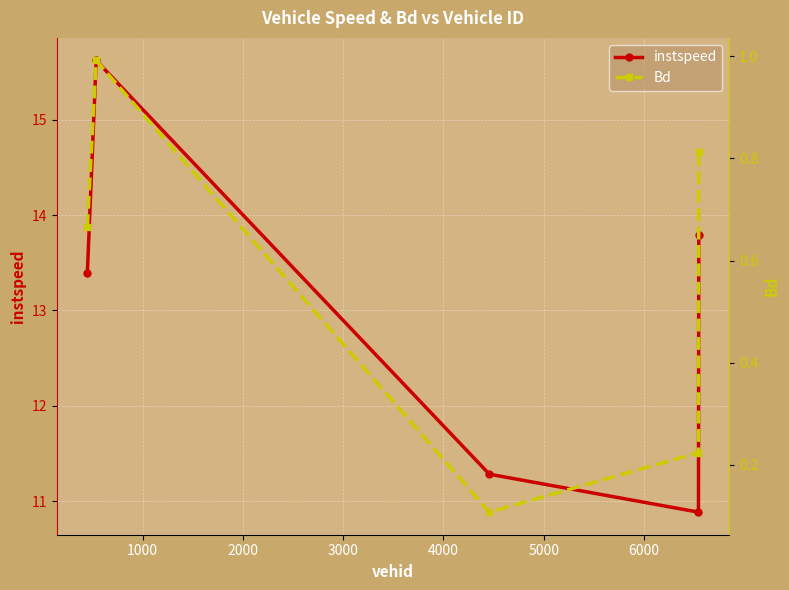

Between 2000 and 1000, which is larger?

1000